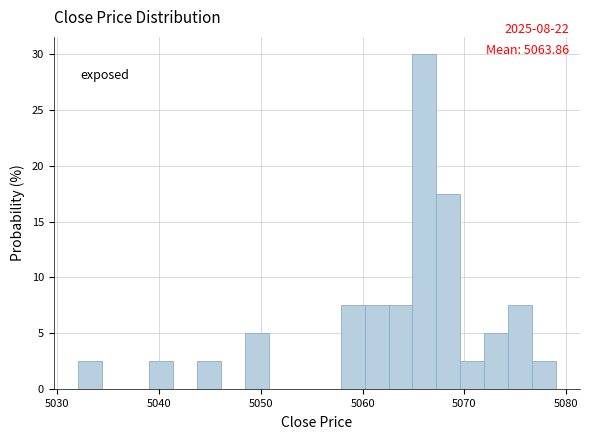

Read against the x-axis, roughly where is the centre of the tallest bar?

5066